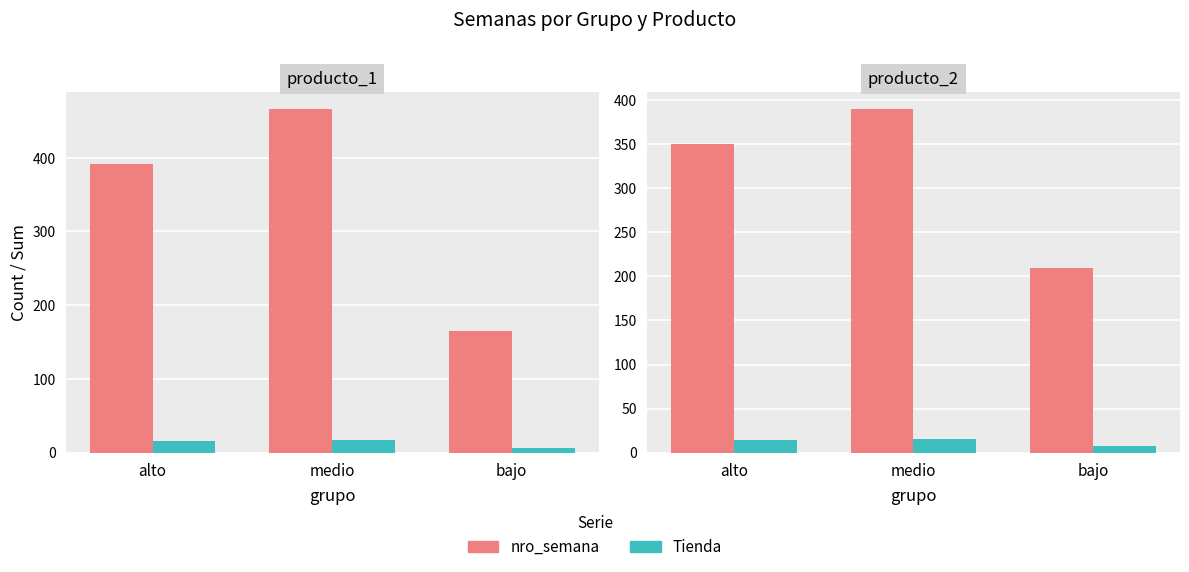

What is the difference between the highest and lowest values at medio?

375